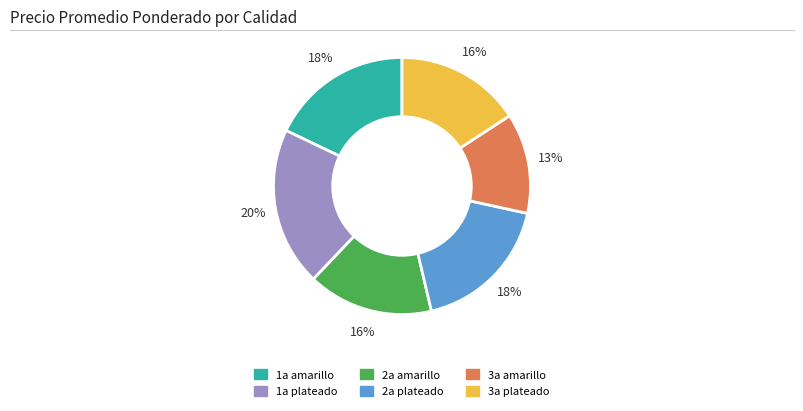

True or false: 1a plateado accounts for 20% of the total.

True